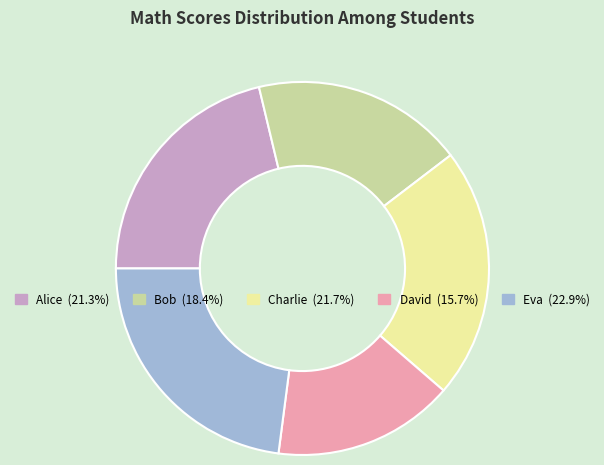

Count the number of slices in the pie.

5